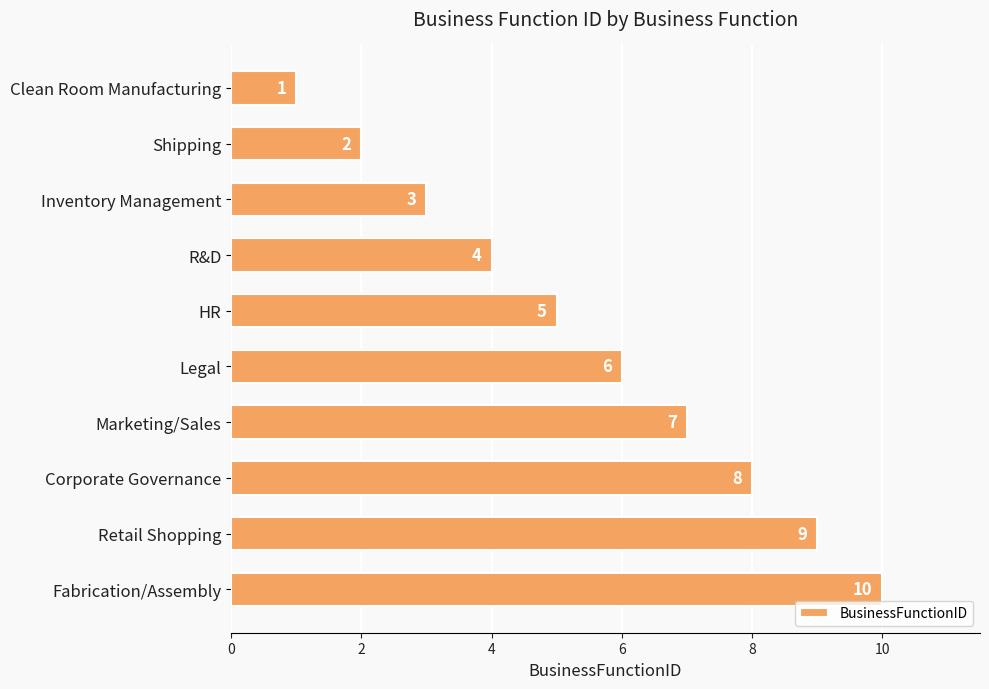

What is the change in value from HR to Legal?

+1